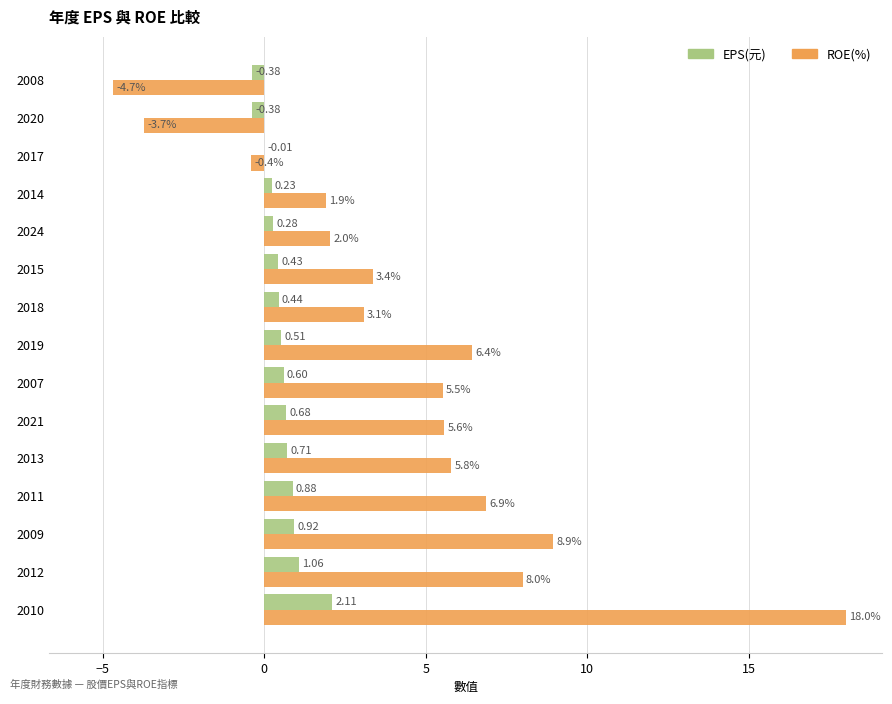

What is the total value across all series at 2012?

9.1